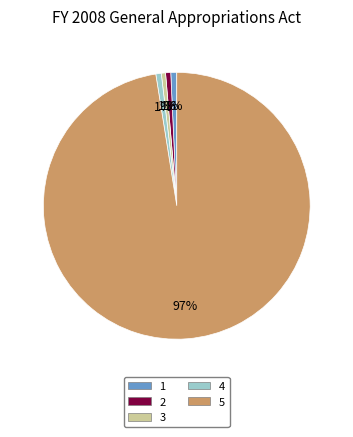

The 4 slice represents 11% of the pie. True or false?

False